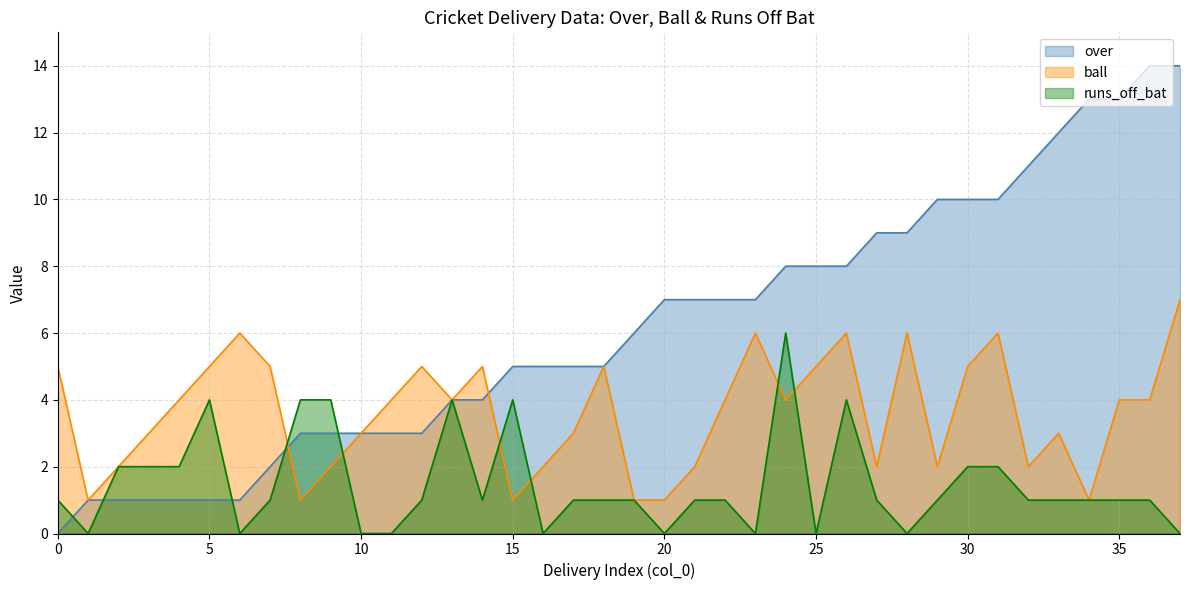

How many lines are shown in the chart?

3